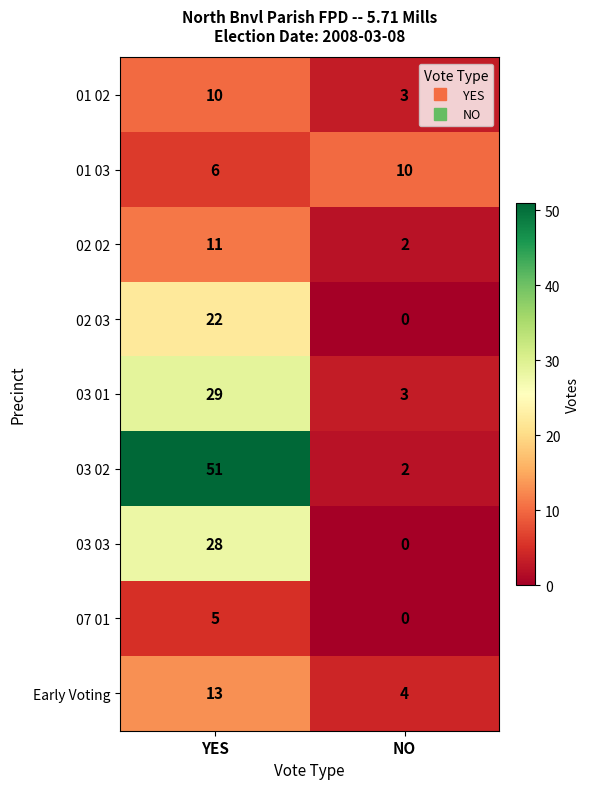

How many categories are shown in the chart?

2